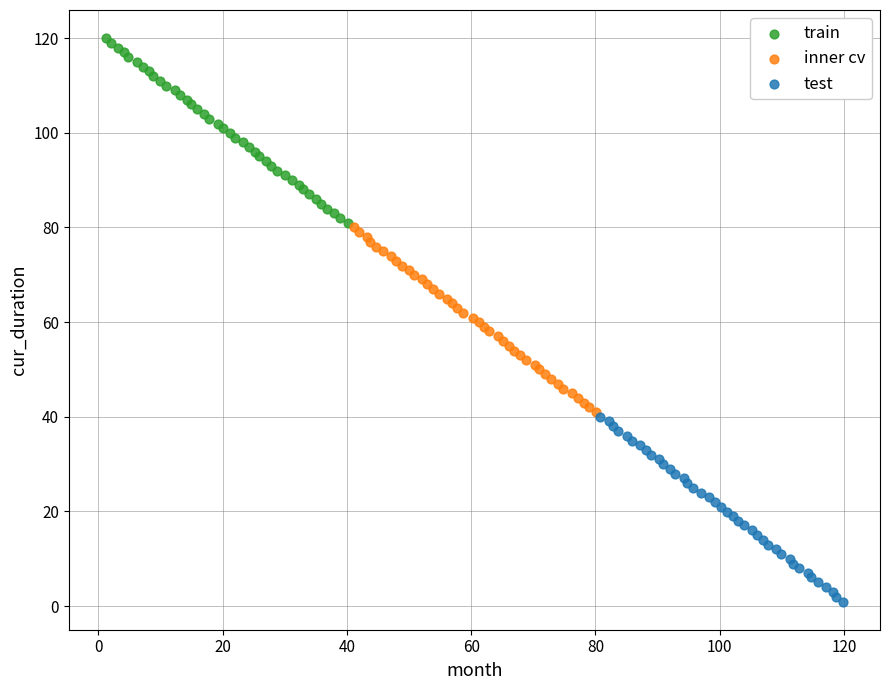

Which series contains the highest Y value?

train